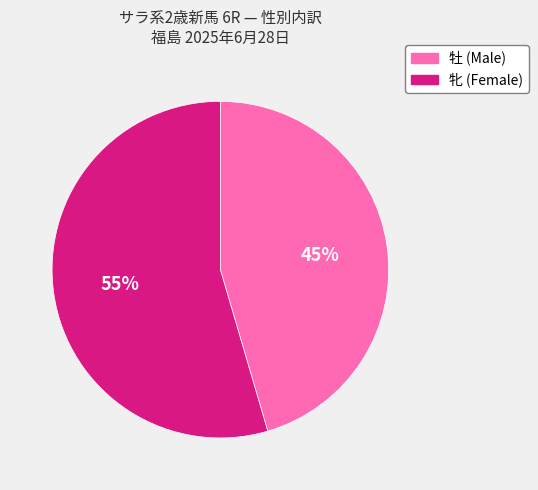

What is the ratio of the value at 牝 (Female) to the value at 牡 (Male)?

1.2